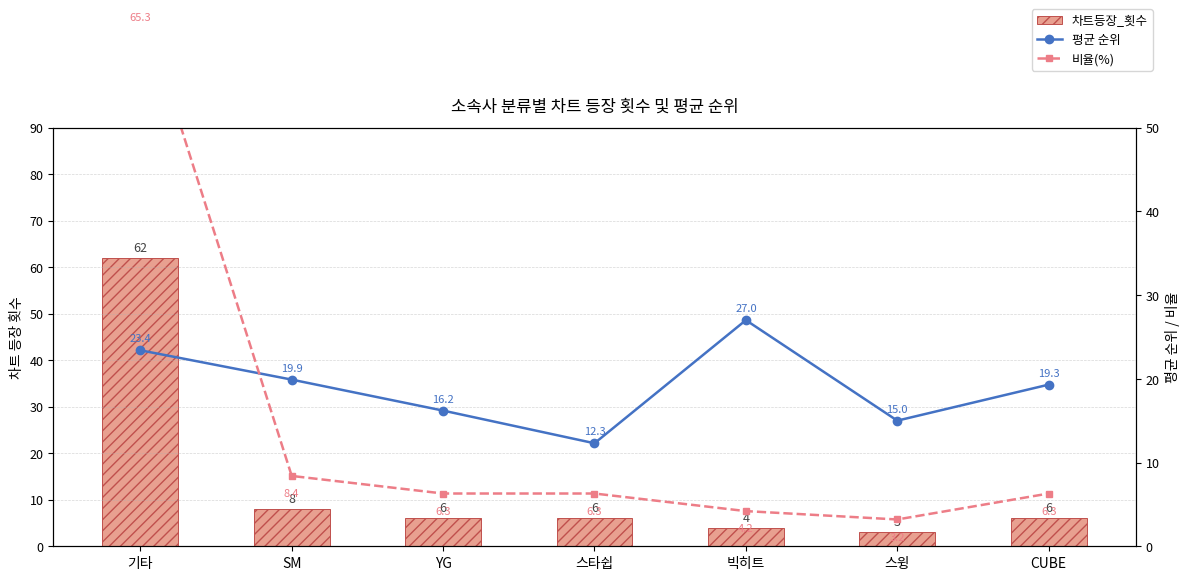

What is the minimum value shown in the chart?

3.0